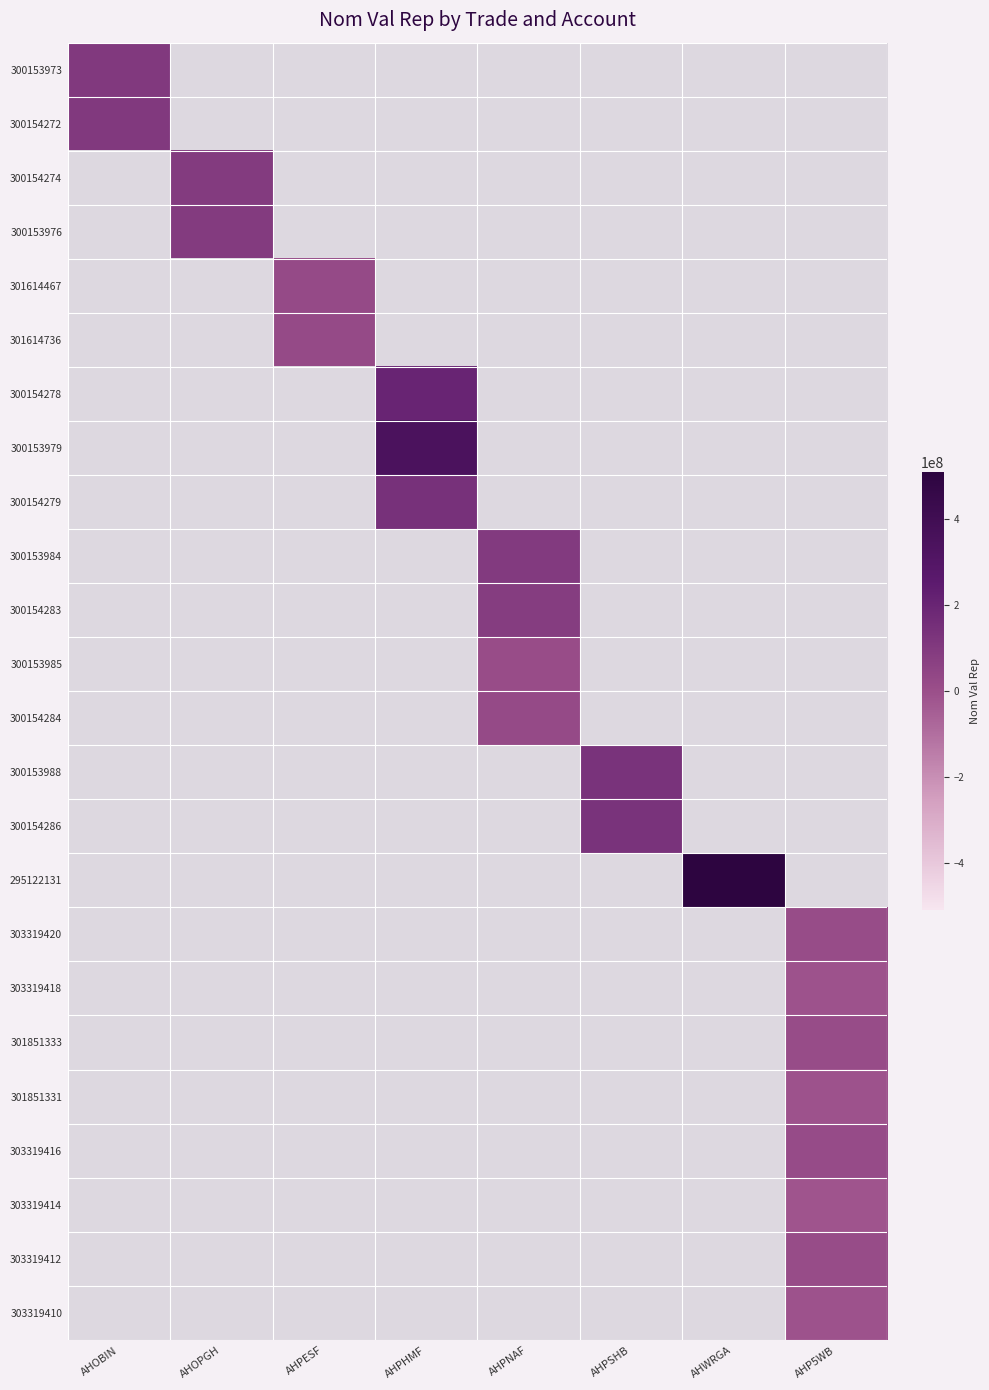

Is it true that 303319412 equals 16230980.9 at AHP5WB?

False